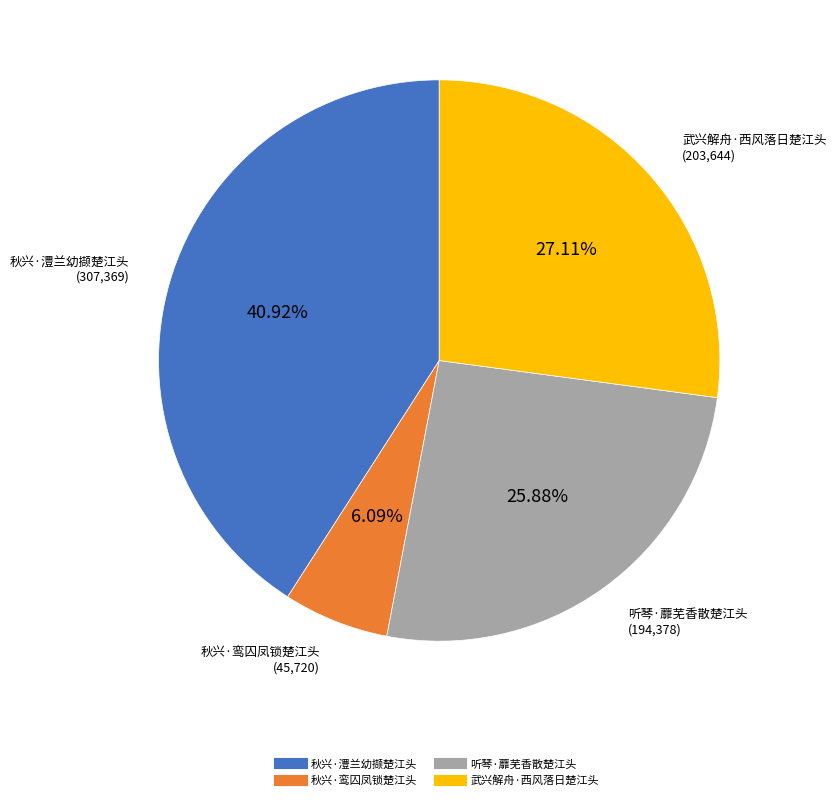

What percentage is the 听琴·蘼芜香散楚江头 slice, to the nearest percent?

26%